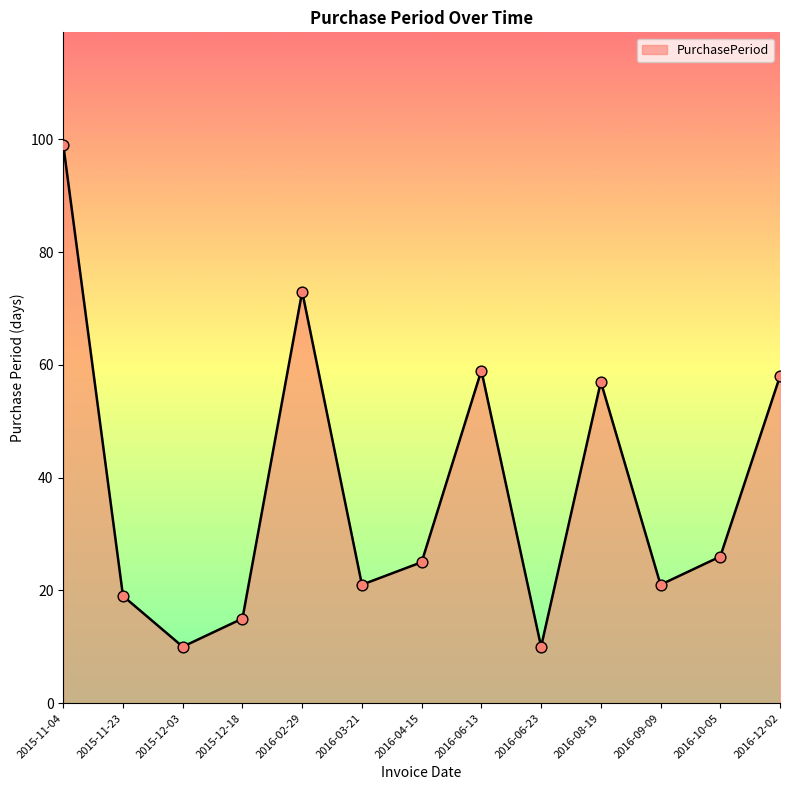

Which has a higher value, 2015-11-23 or 2015-12-18?

2015-11-23